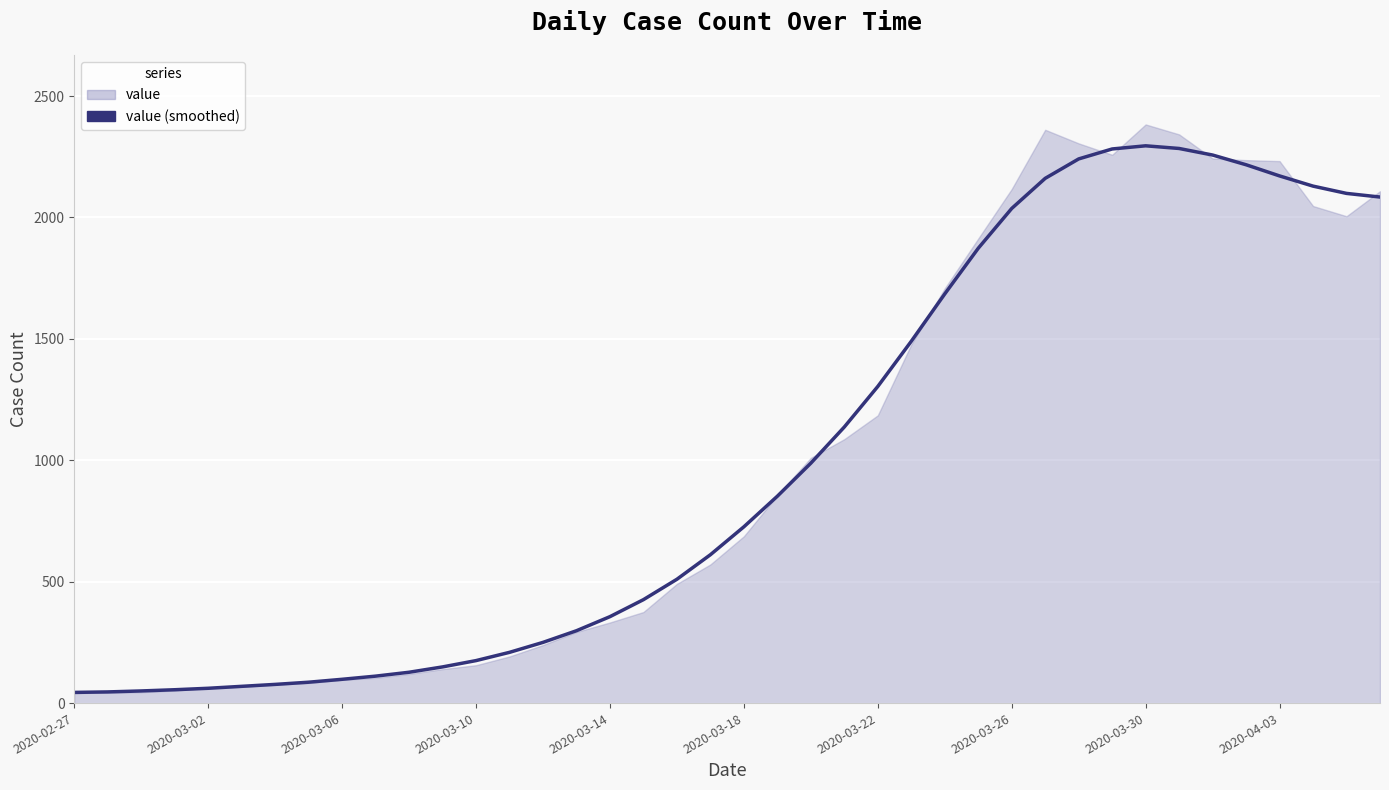

What is the difference between the maximum and minimum values?

2251